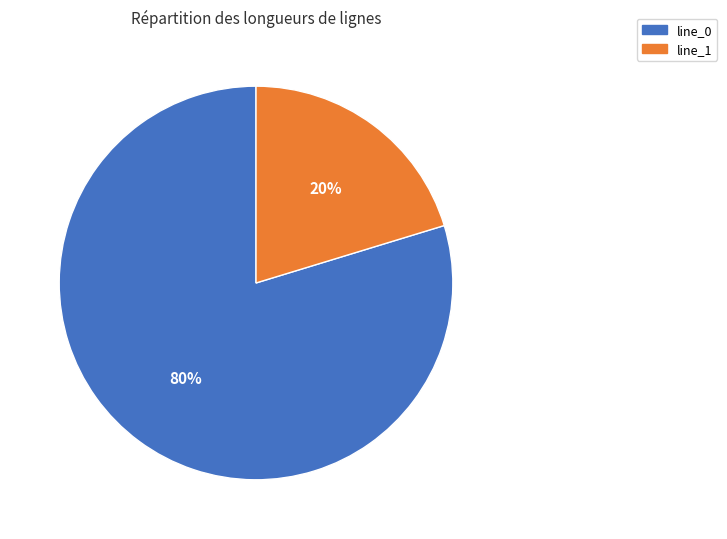

Do line_1 and line_0 together represent more than half of the pie?

Yes